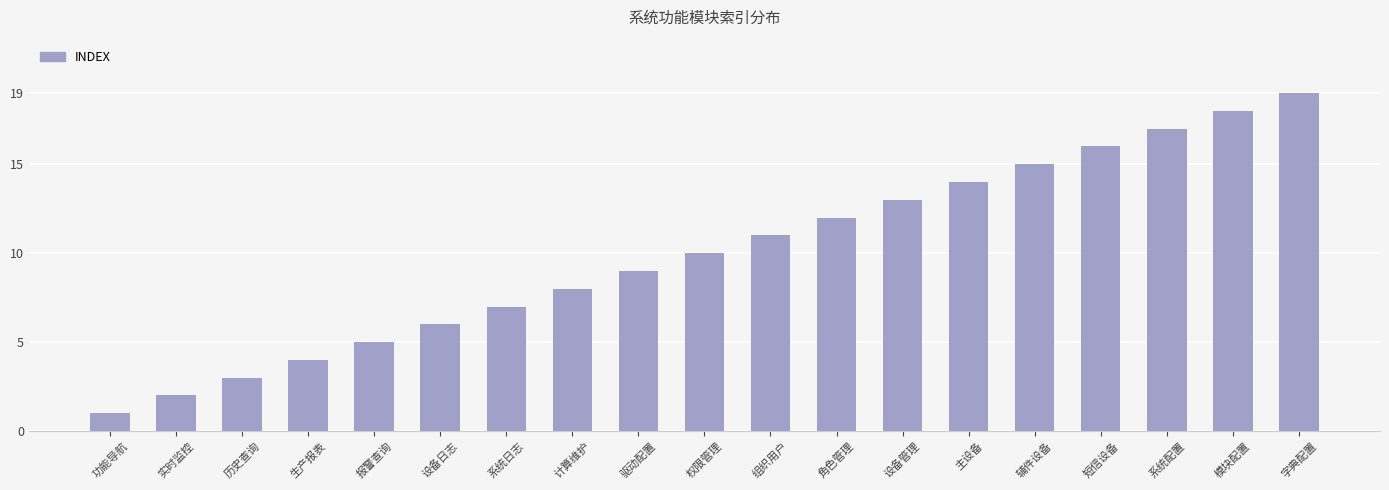

Is it true that the value at 系统日志 is 7?

True